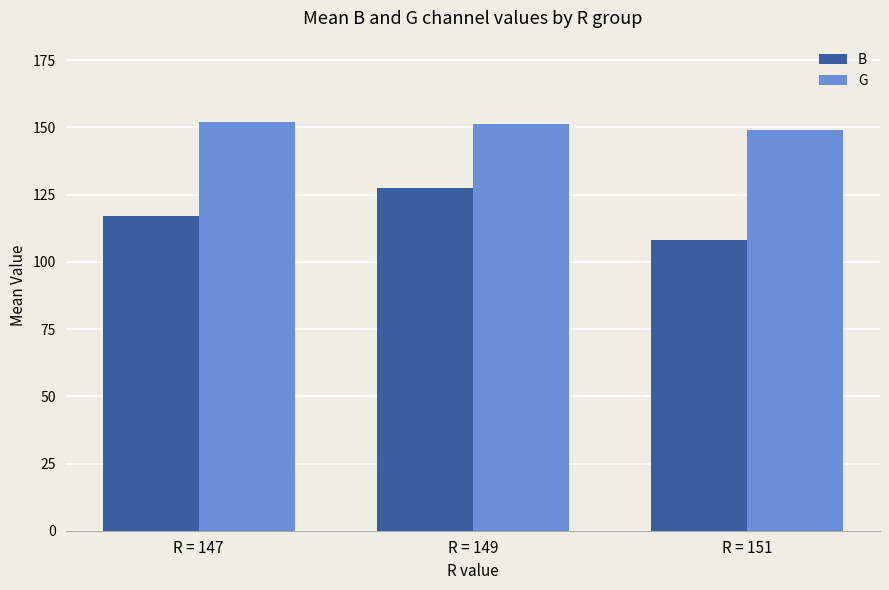

What is the lowest value of the G series?

149.0